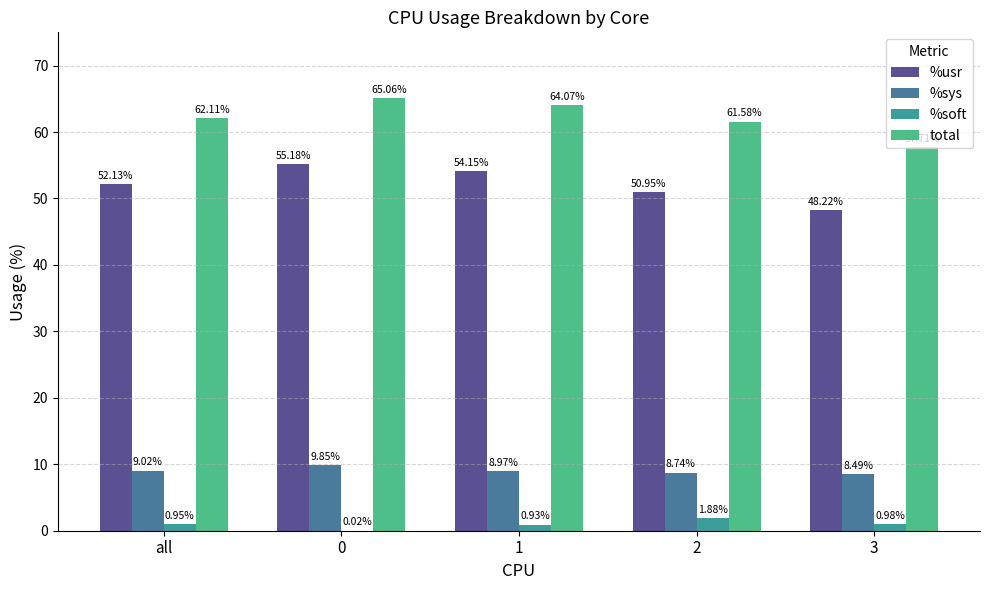

Which series has the largest total across all categories?

total